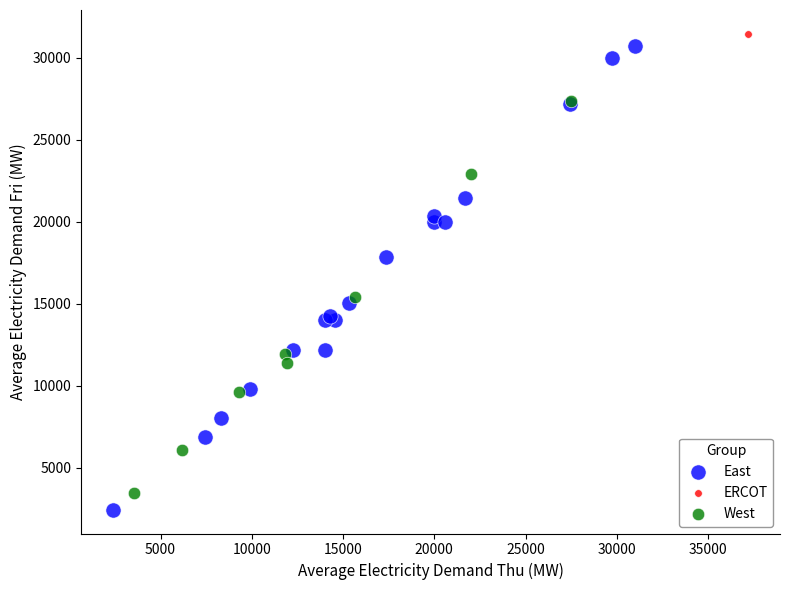

Which series contains the lowest Y value?

East